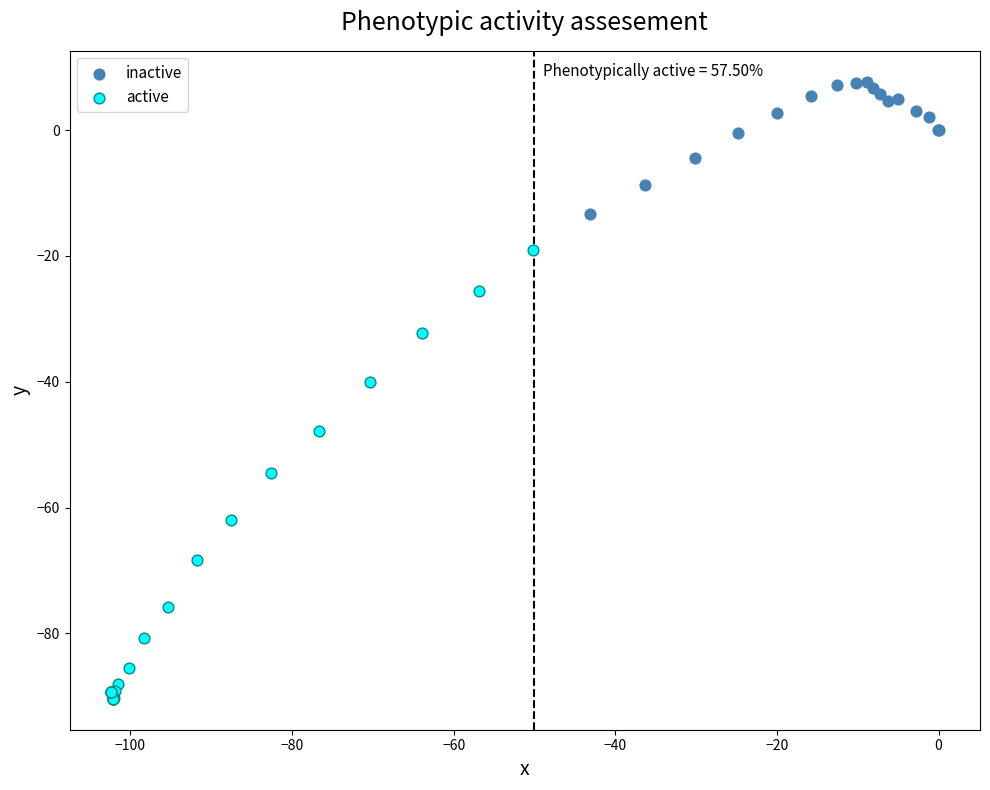

Which series contains the lowest Y value?

active